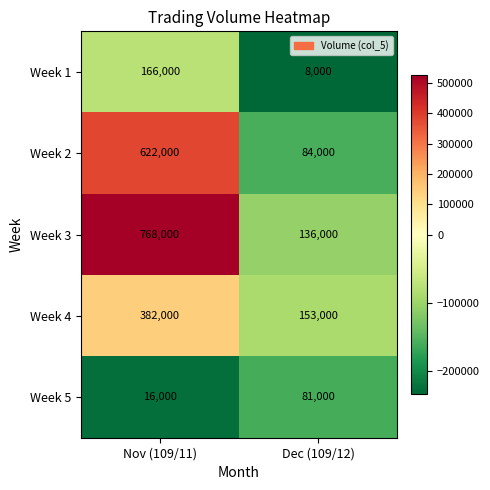

Rank the series by their maximum value, from lowest to highest.

Week 5, Week 1, Week 4, Week 2, Week 3